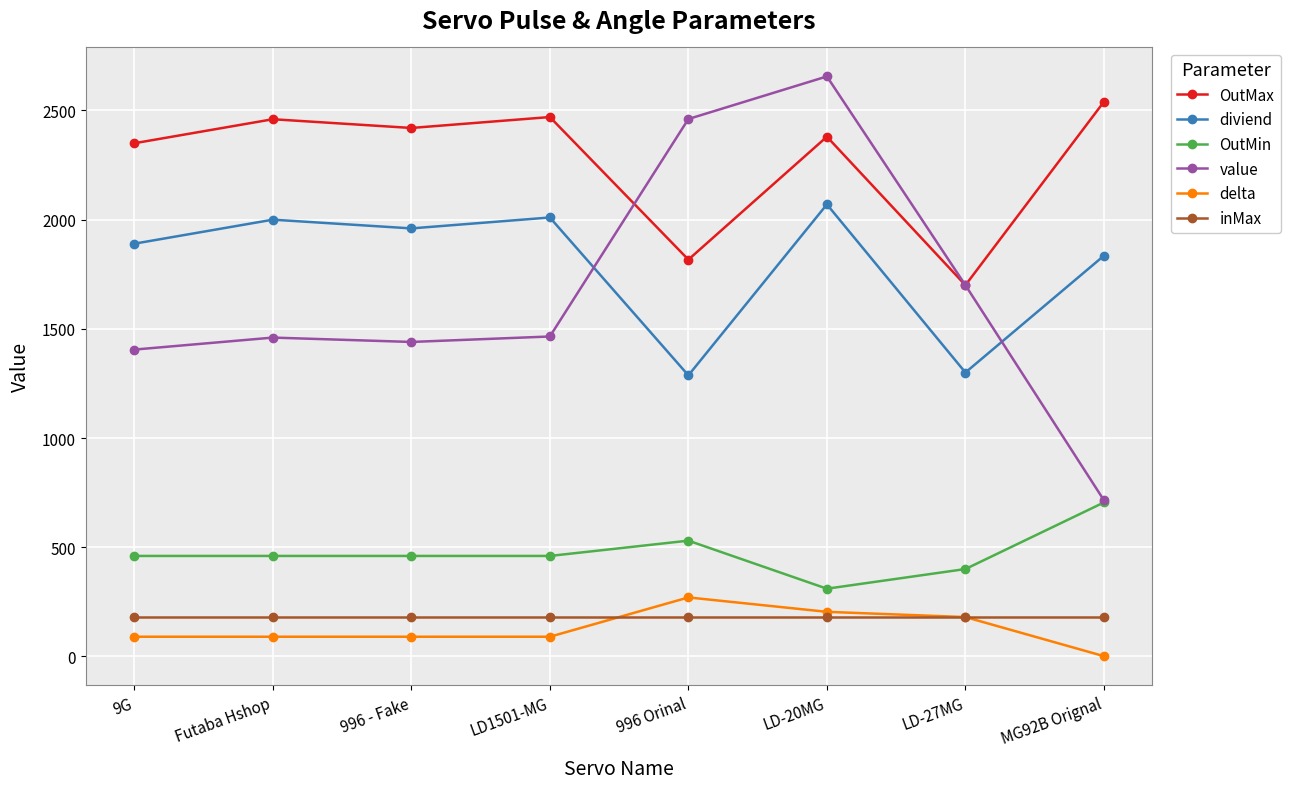

What is the difference between the second highest and second lowest values in the delta series?

114